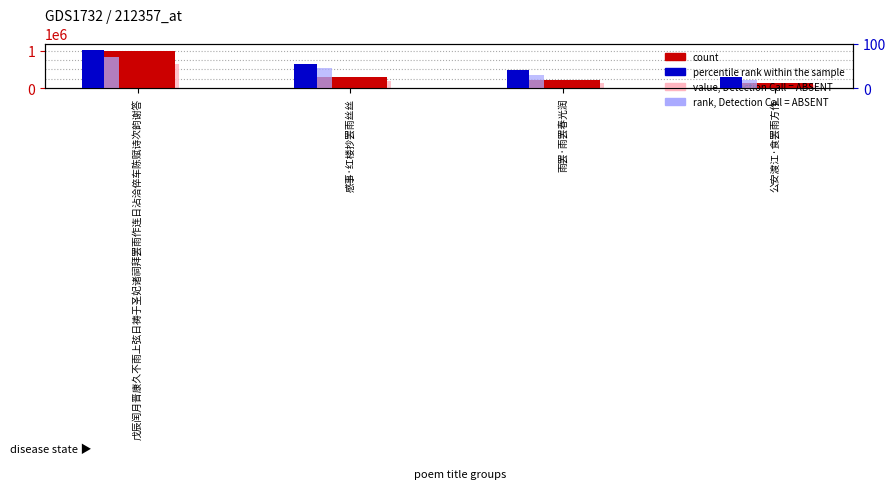

How many data points in value, Detection Call = ABSENT are less than 196157?

2